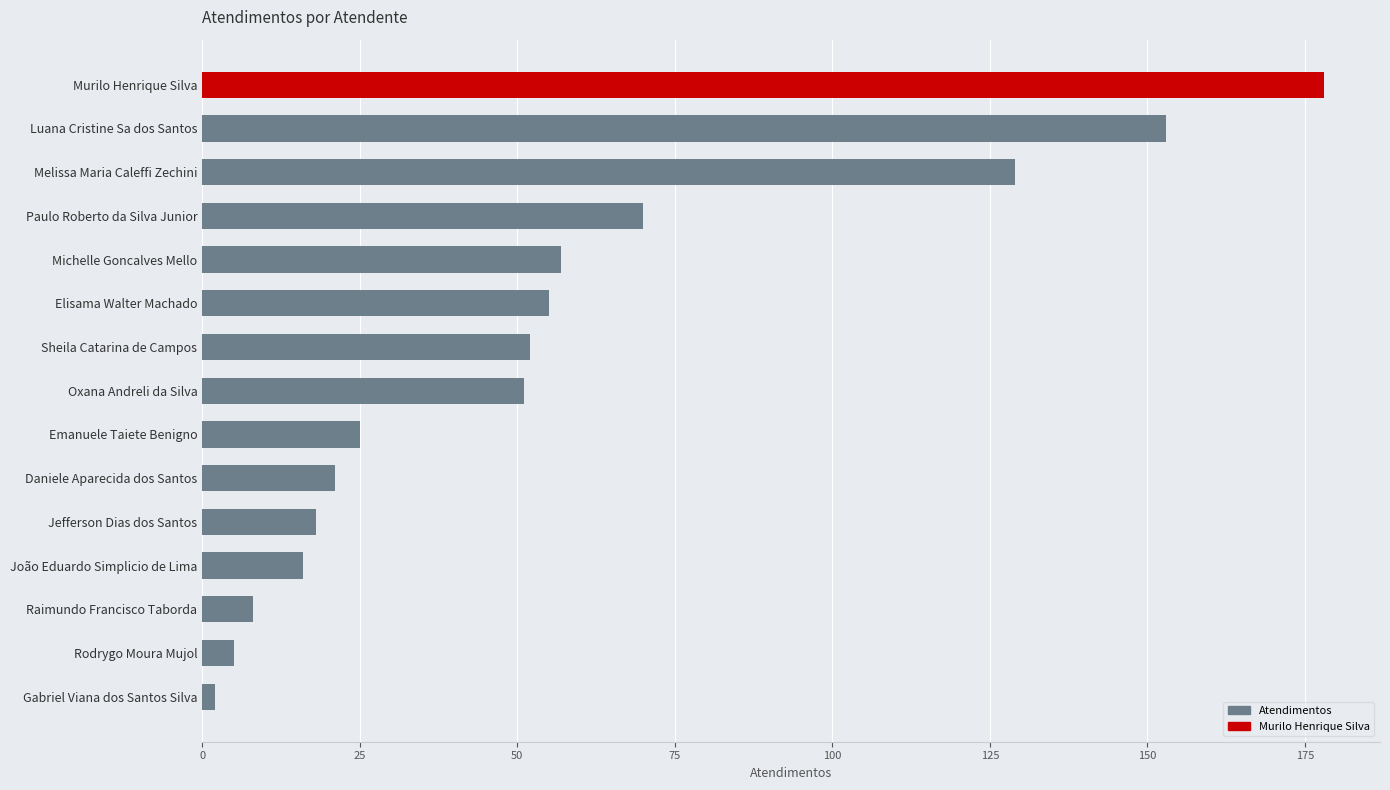

The value at Emanuele Taiete Benigno is 45. True or false?

False